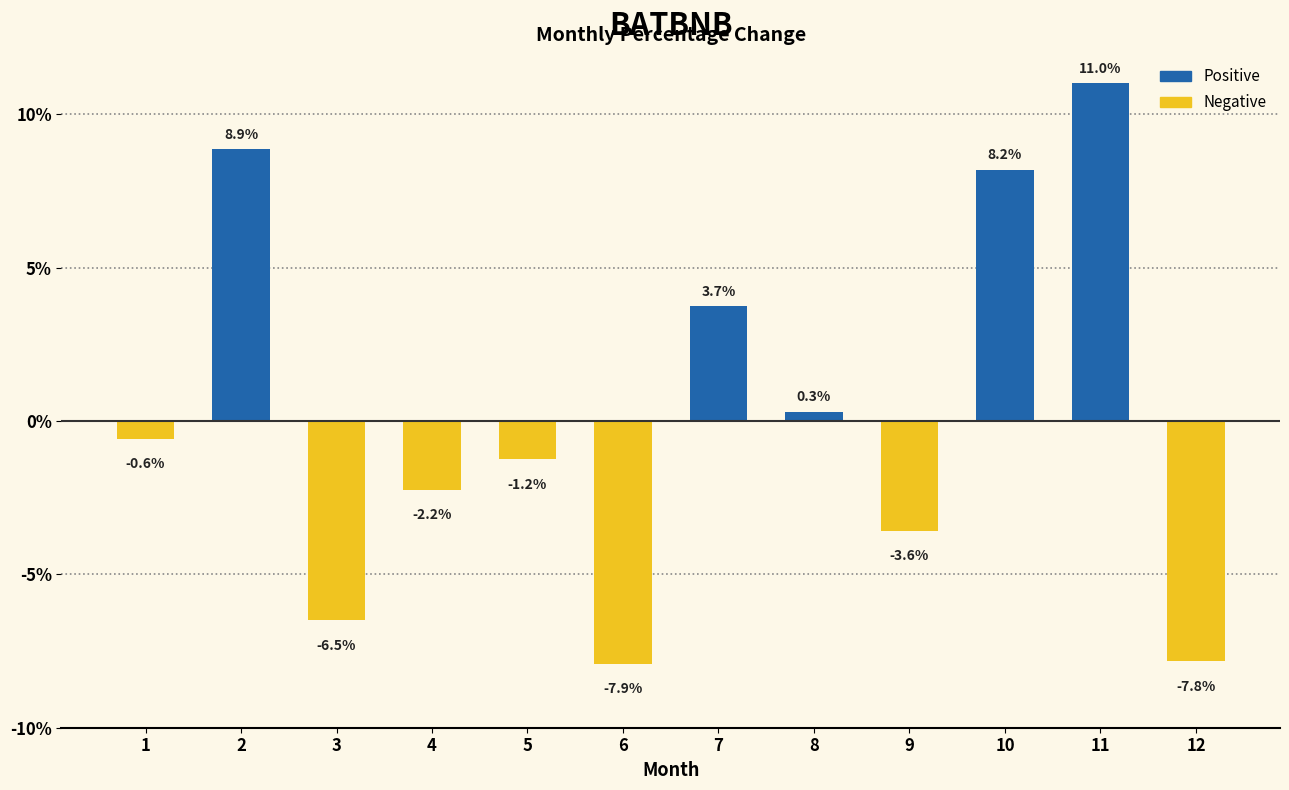

What are all the series names shown in the legend?

Positive, Negative